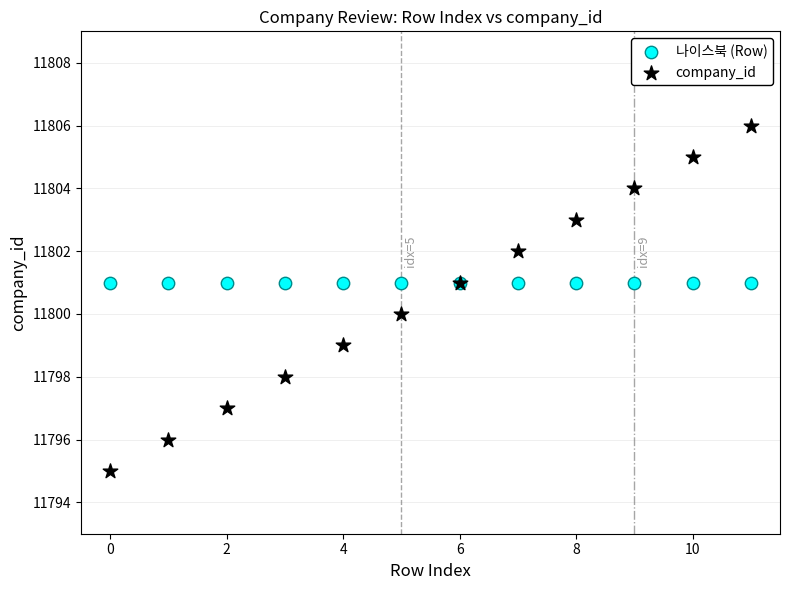

What are all the series names shown in the legend?

나이스북 (Row), company_id